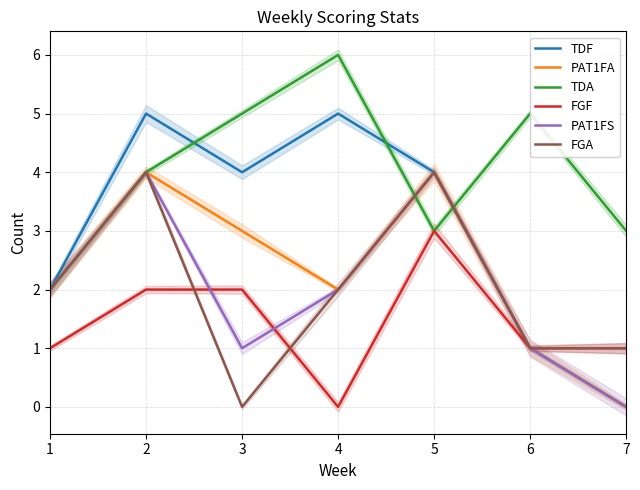

Reading left to right, list all the values displayed in this chart.

TDF: 1=2	2=5	3=4	4=5	5=4	6=1	7=0
PAT1FA: 1=2	2=4	3=3	4=2	5=4	6=1	7=0
TDA: 1=2	2=4	3=5	4=6	5=3	6=5	7=3
FGF: 1=1	2=2	3=2	4=0	5=3	6=1	7=1
PAT1FS: 1=2	2=4	3=1	4=2	5=4	6=1	7=0
FGA: 1=2	2=4	3=0	4=2	5=4	6=1	7=1